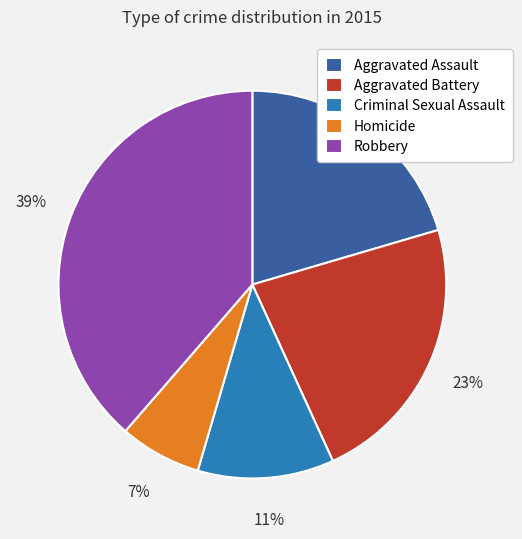

To the nearest percent, what is the average slice percentage?

20%